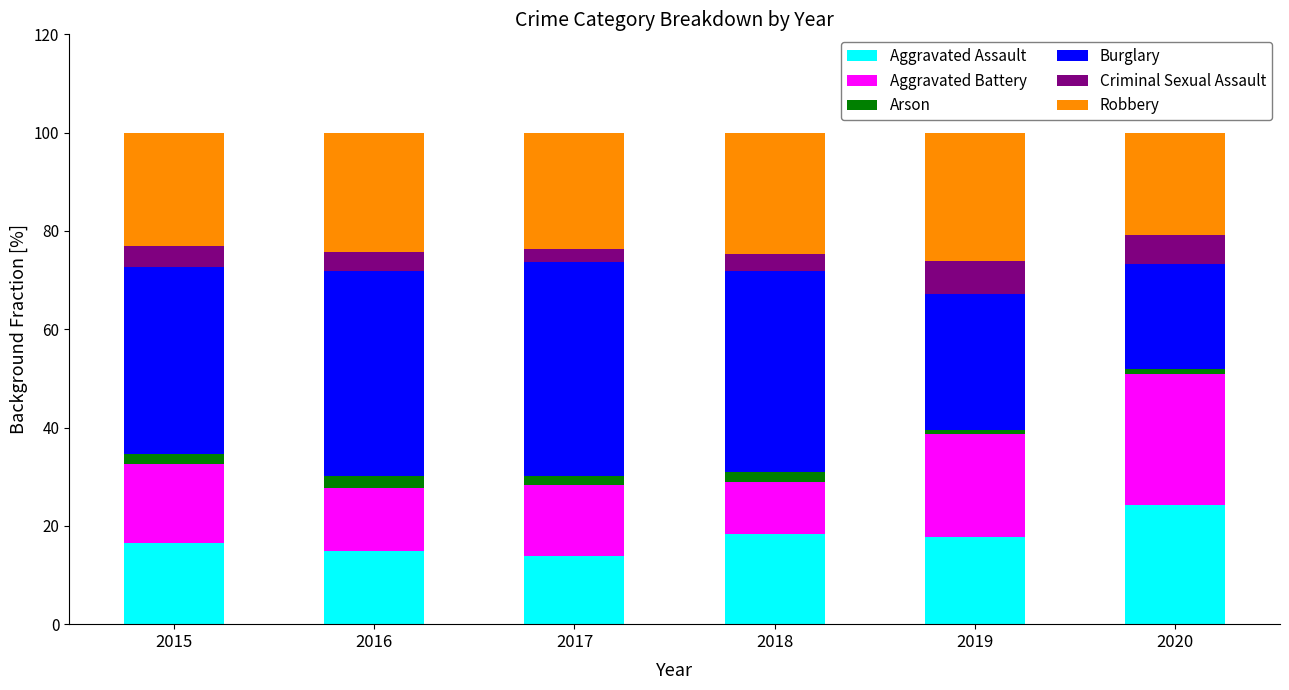

At which label does Aggravated Assault reach its peak?

2020